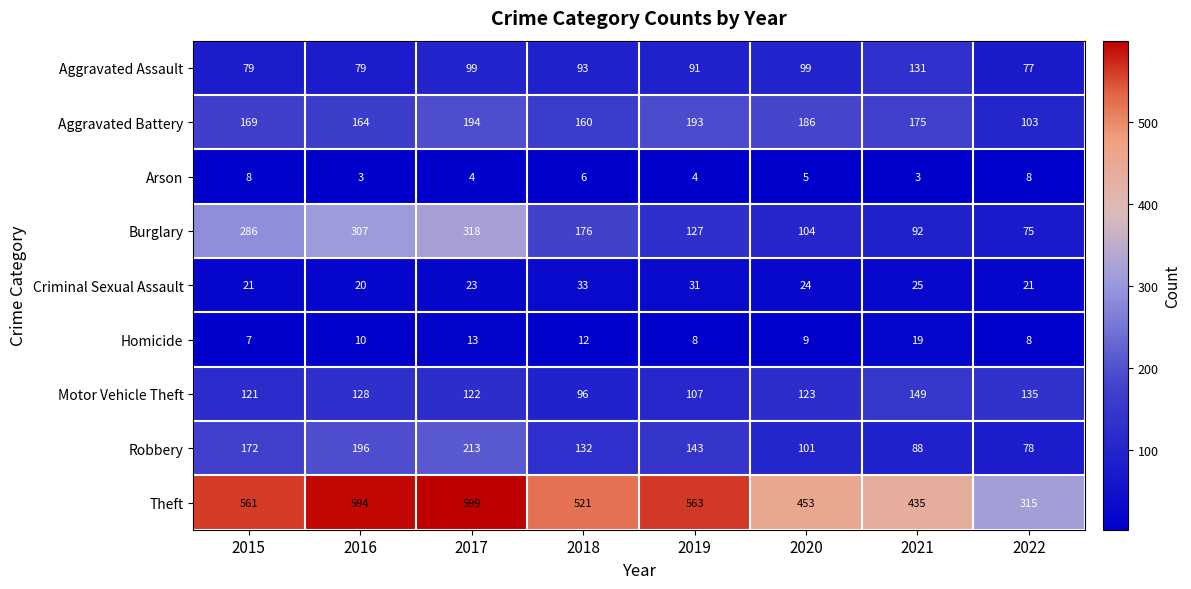

What is the spread (max minus min) of values at 2022?

307